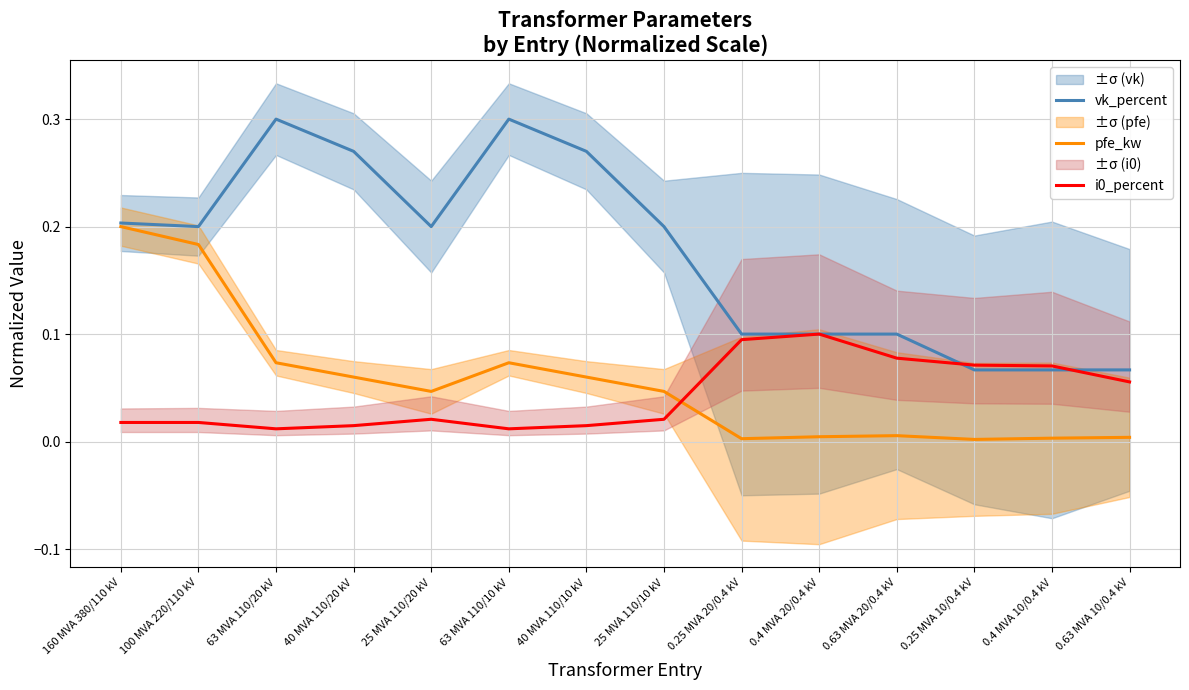

Reading left to right, list all the values displayed in this chart.

vk_percent: 0.2	0.2	0.3	0.3	0.2	0.3	0.3	0.2	0.1	0.1	0.1	0.1	0.1	0.1
pfe_kw: 0.2	0.2	0.1	0.1	0.0	0.1	0.1	0.0	0.0	0.0	0.0	0.0	0.0	0.0
i0_percent: 0.0	0.0	0.0	0.0	0.0	0.0	0.0	0.0	0.1	0.1	0.1	0.1	0.1	0.1